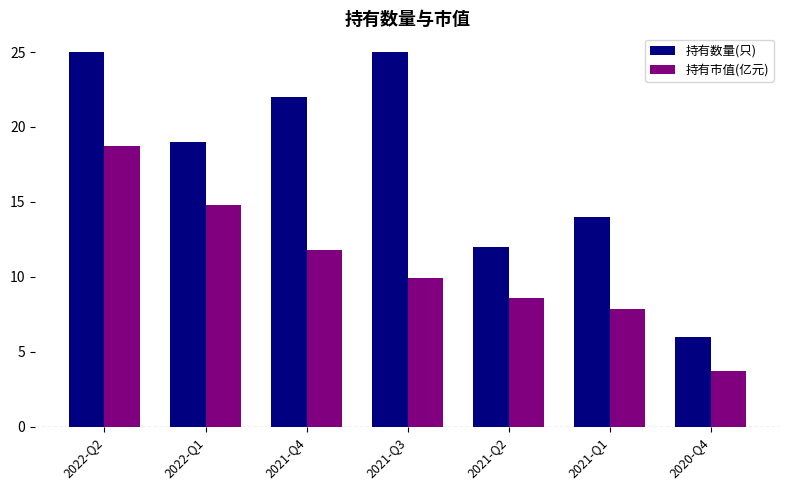

The value of 持有数量(只) at 2021-Q4 is 22.0. True or false?

True